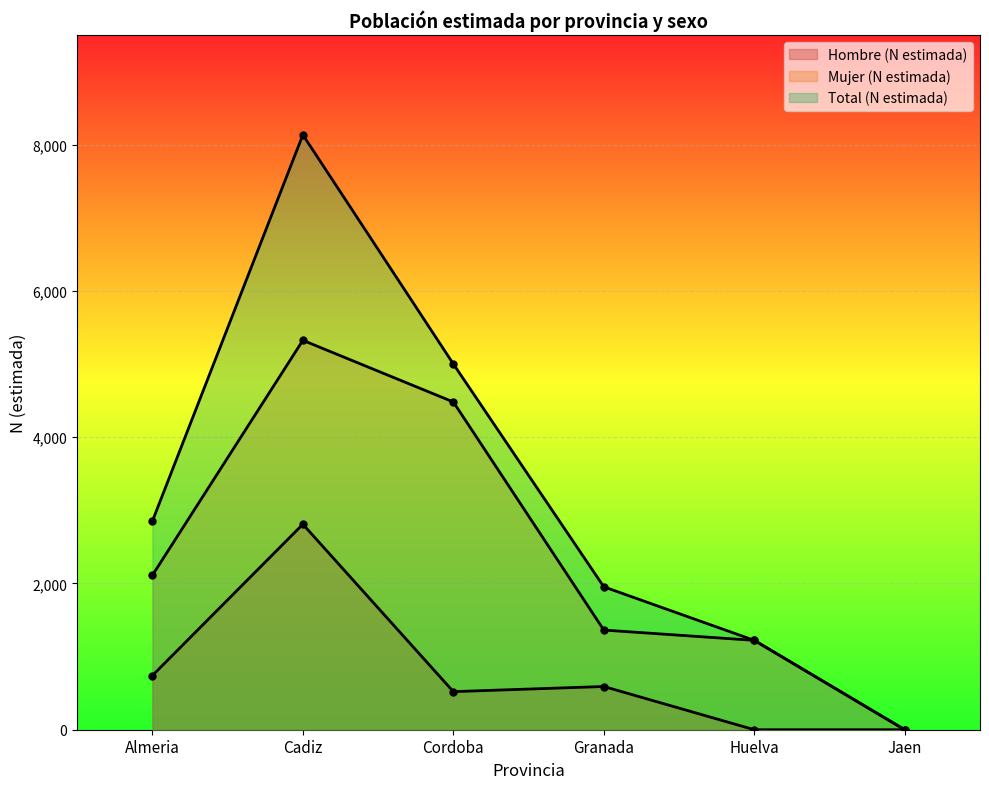

What is the difference between the Hombre (N estimada) values at Almeria and Huelva?

741